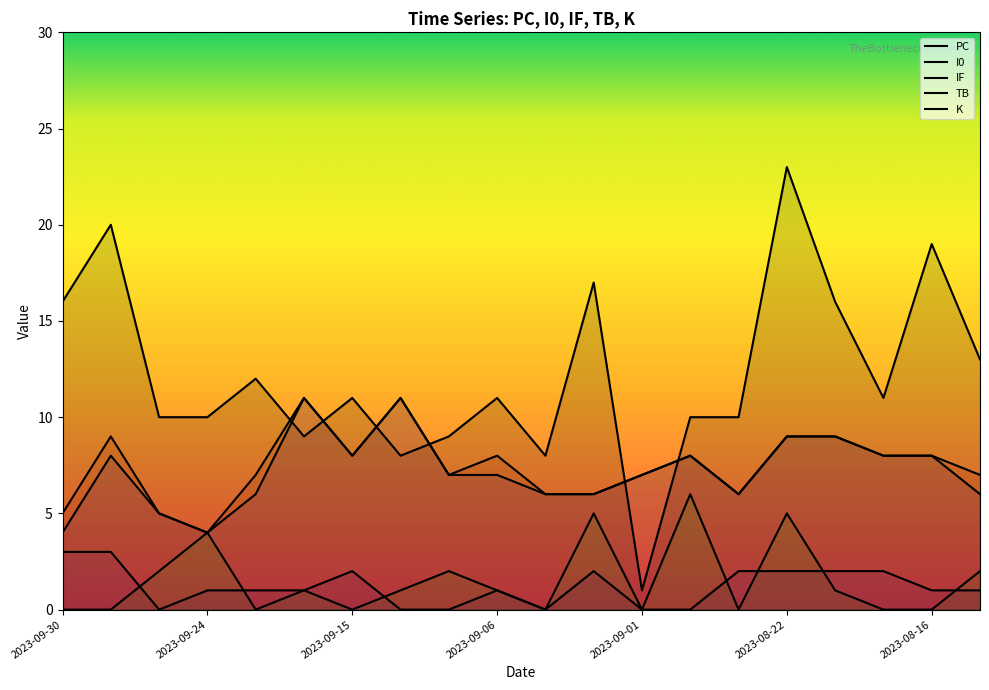

Rank the series by their maximum value, from highest to lowest.

PC, I0, IF, TB, K